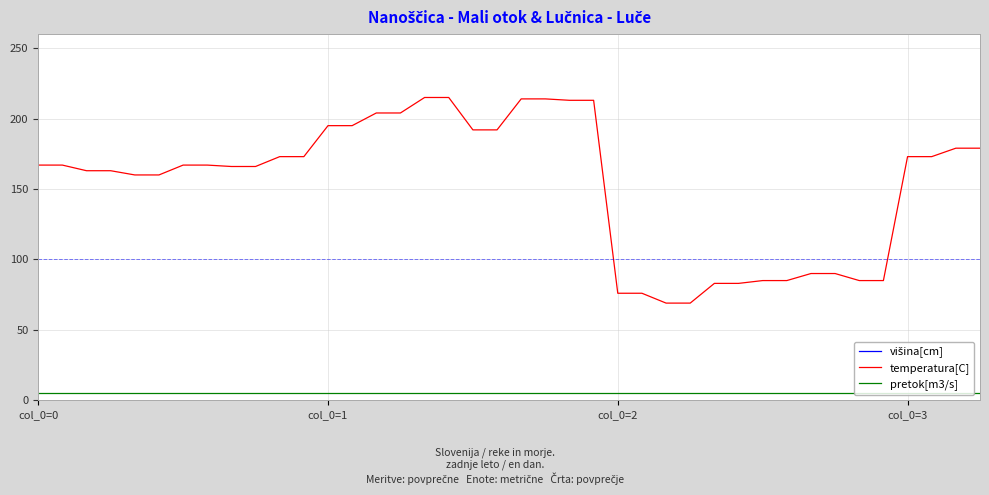

True or false: temperatura[C] and višina[cm] cross at least once.

False